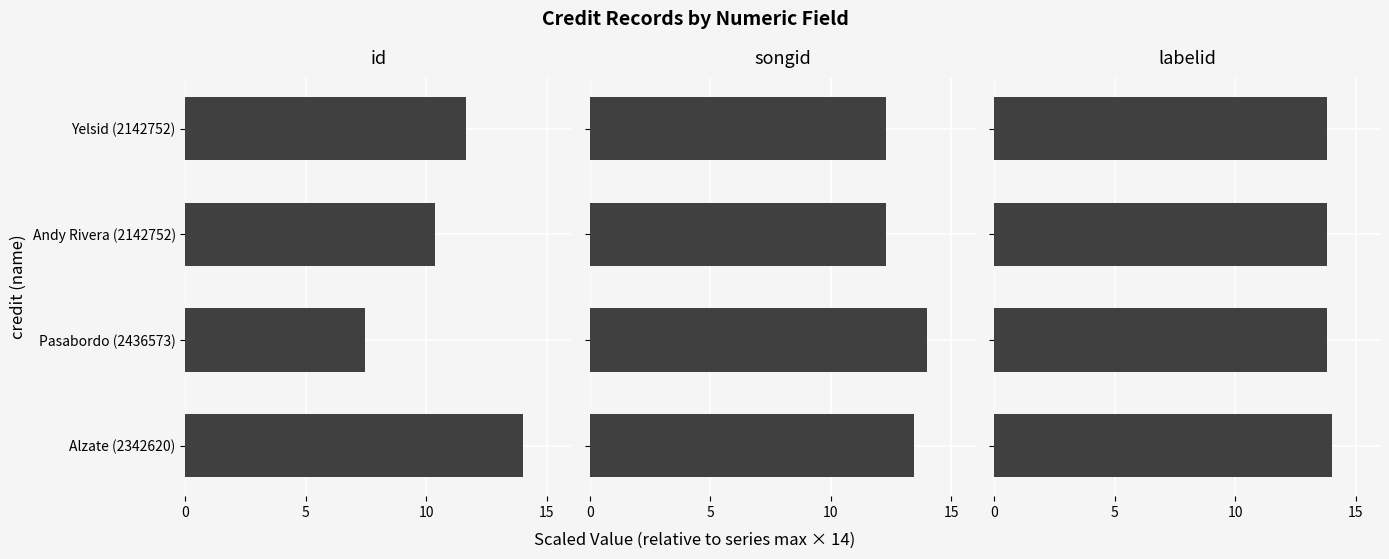

What are all the series names shown in the legend?

id, songid, labelid